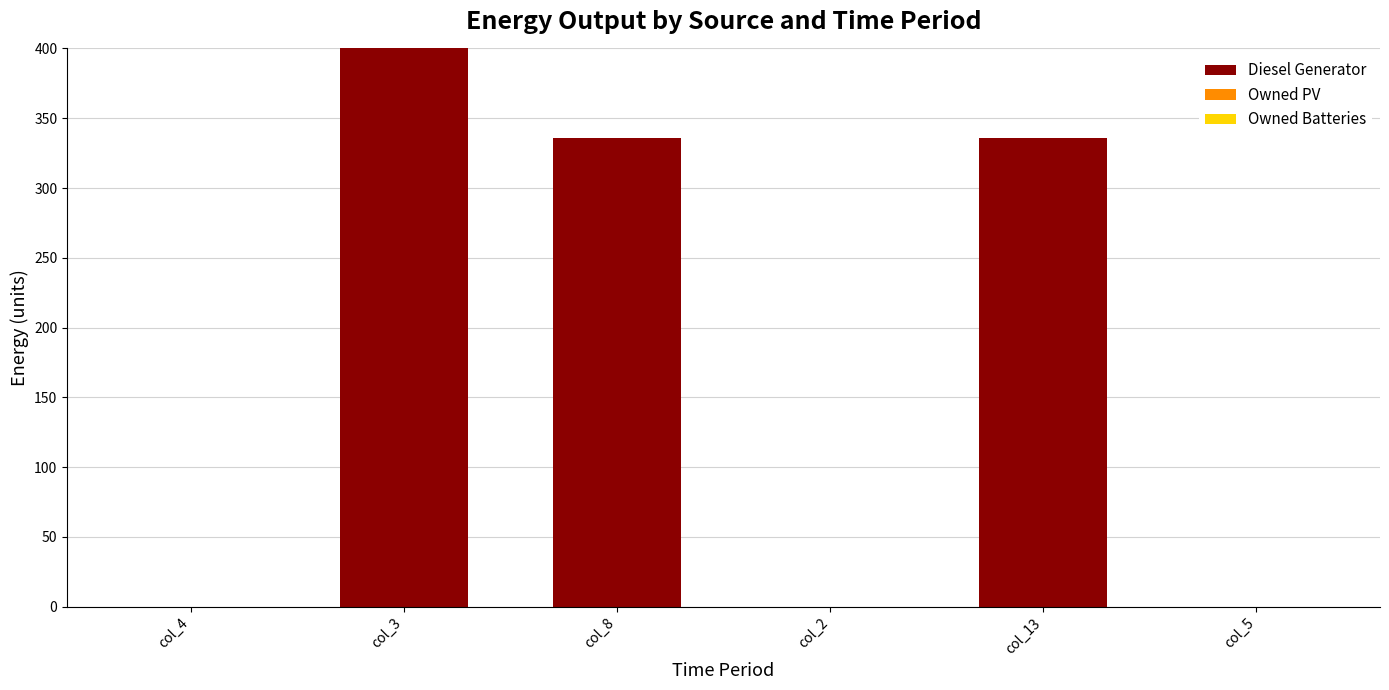

What is the greatest value displayed?

400